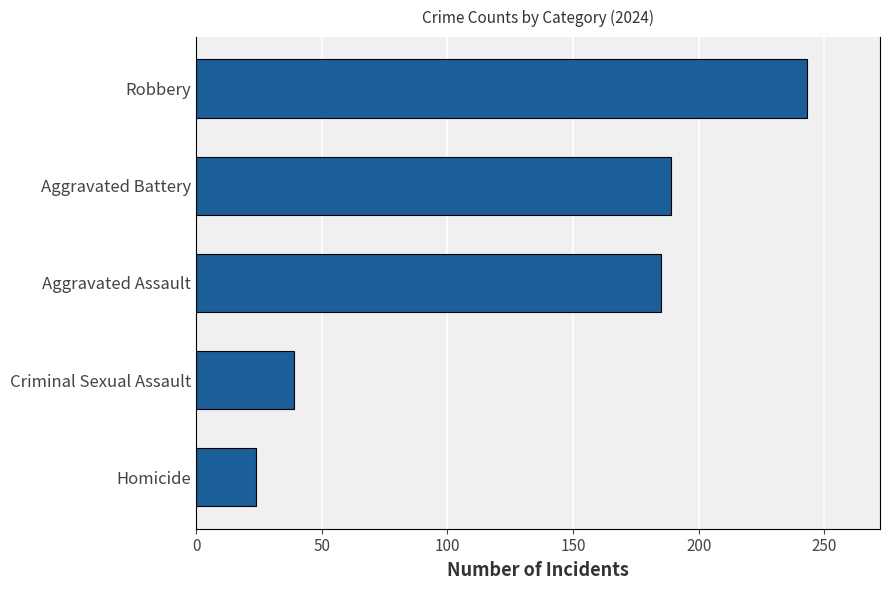

Which label corresponds to the smallest value in the chart?

Homicide